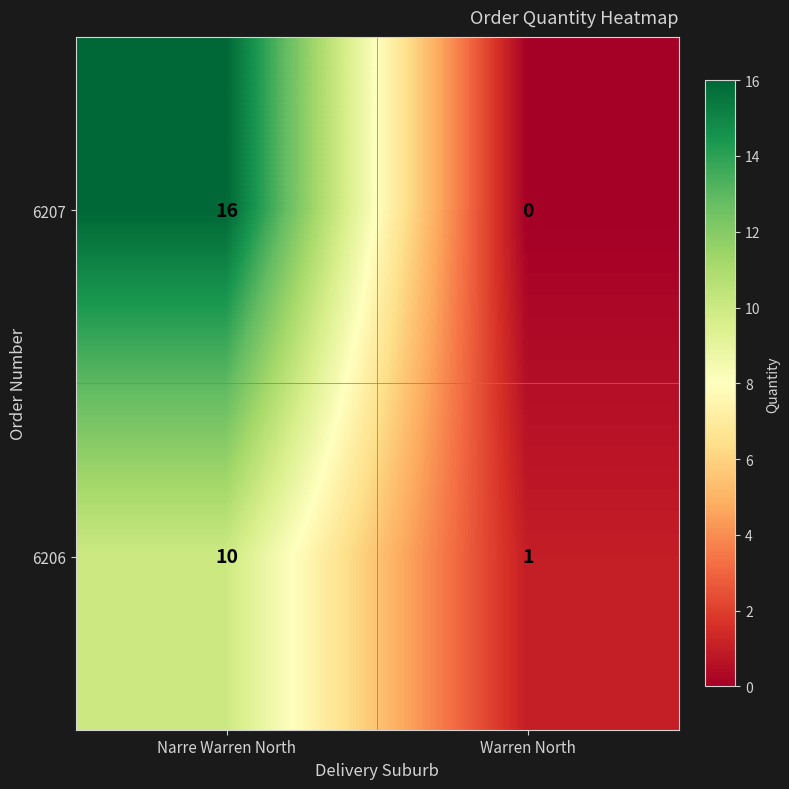

Which series has the largest range (max minus min)?

6207